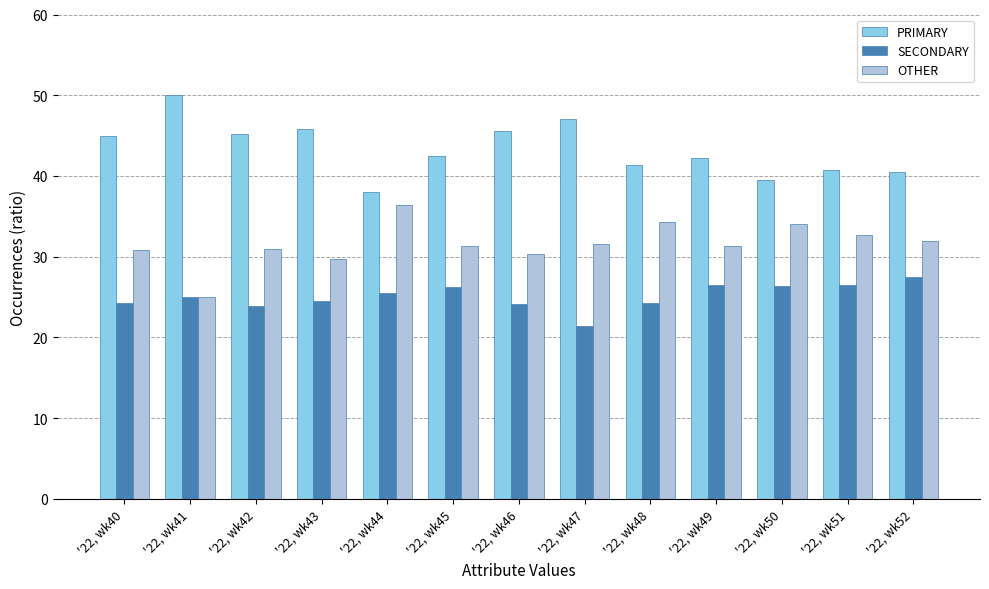

What is the maximum value shown in the chart?

50.0